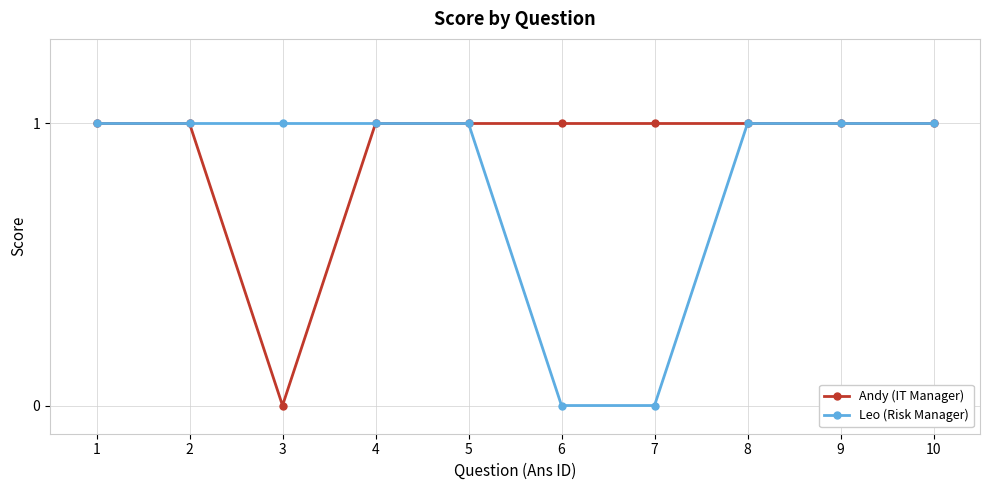

Between 5 and 7, which series saw the biggest shift?

Leo (Risk Manager)